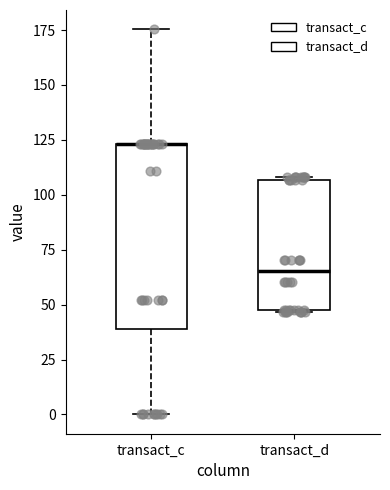

Reading left to right, transcribe this box plot: for each box, give where its median line is, the range the box spans, and where its two whiskers end, as read against the y-axis. The values are not printed on the chart, so give them approximately, as read against the axis.

transact_c: median 125 (drawn on the box's upper edge), box 40 to 125, whiskers 0 to 175
transact_d: median 65, box 50 to 105, whiskers 45 to 110